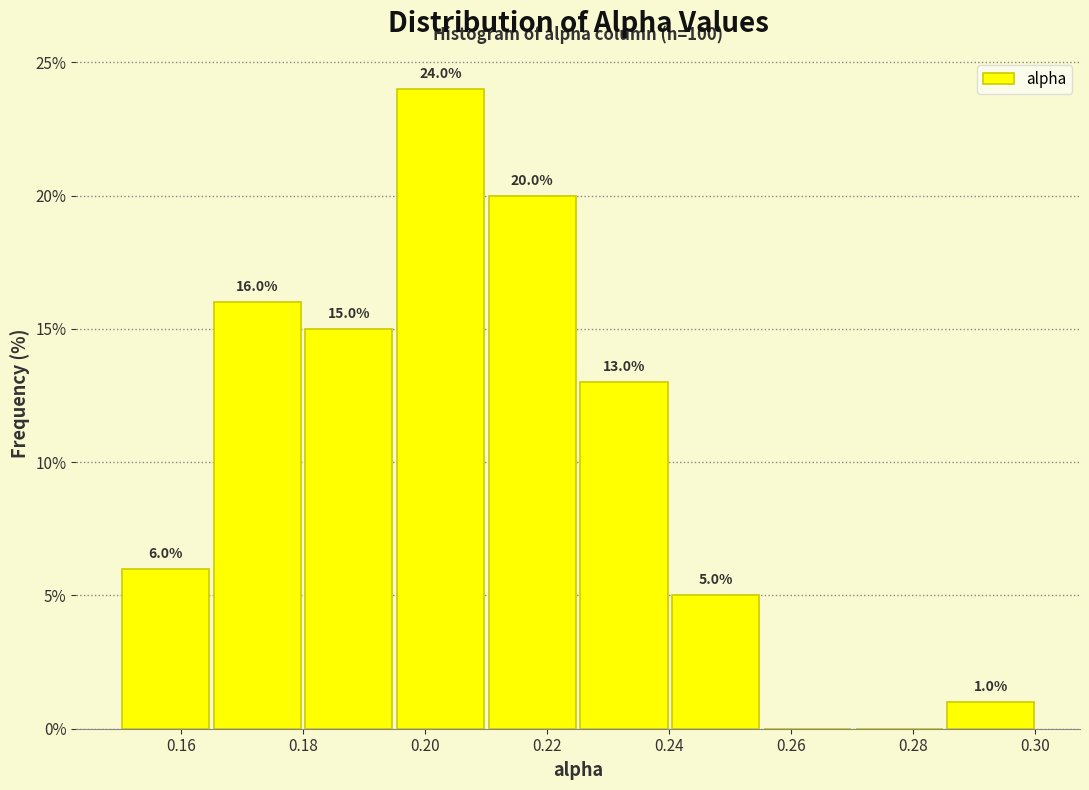

Over which range of the x-axis is the bar tallest?

0.194 to 0.210